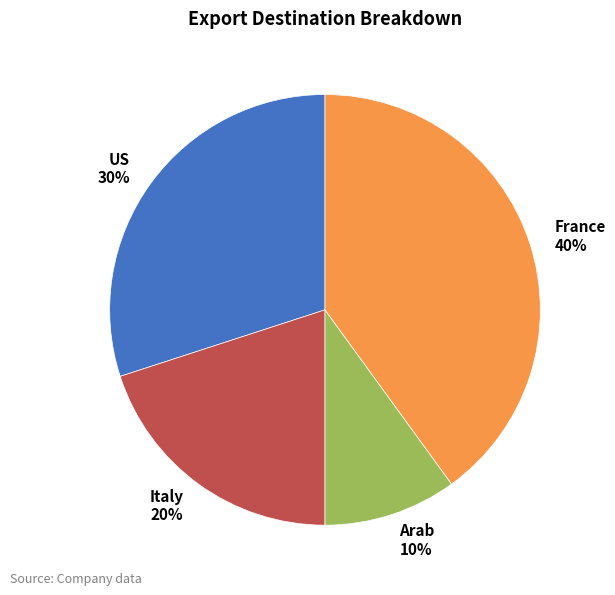

Rank the categories by value from lowest to highest.

Arab, Italy, US, France